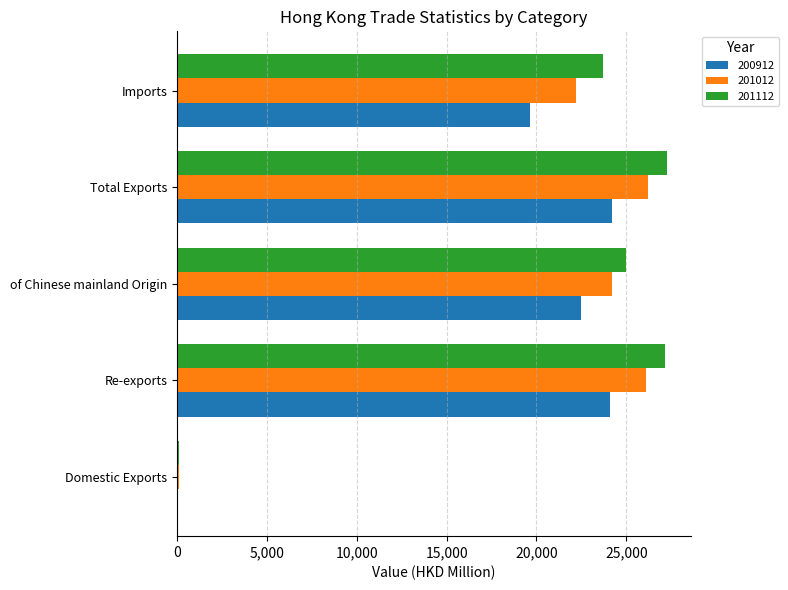

What is the average value of the 200912 series?

18106.8